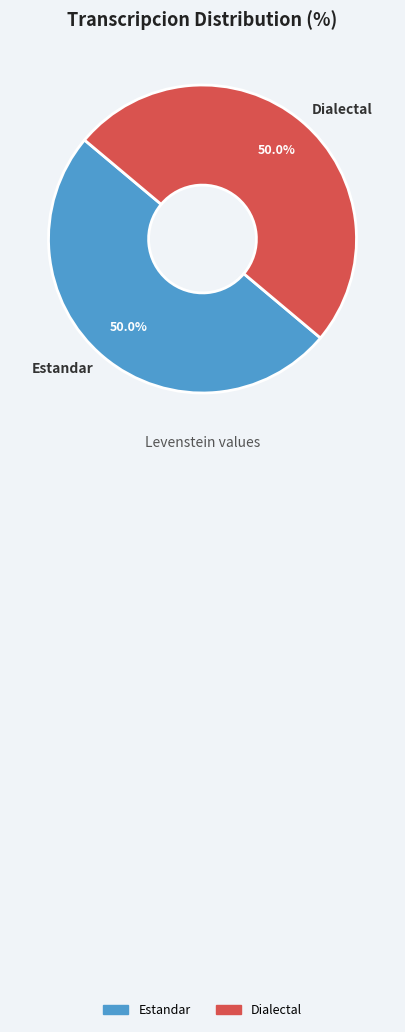

How much of the chart is everything except Dialectal?

50.0%